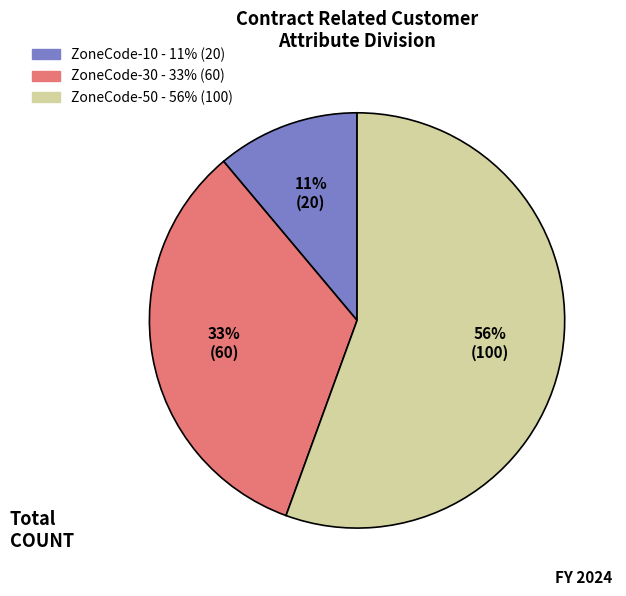

Is there a majority slice in this chart?

Yes